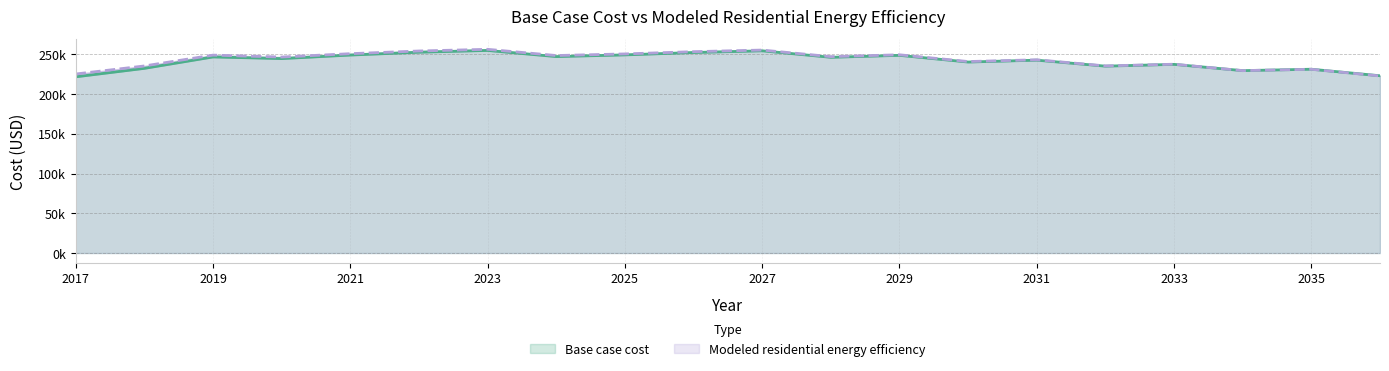

List the series in order of their overall mean, highest first.

Modeled residential energy efficiency, Base case cost